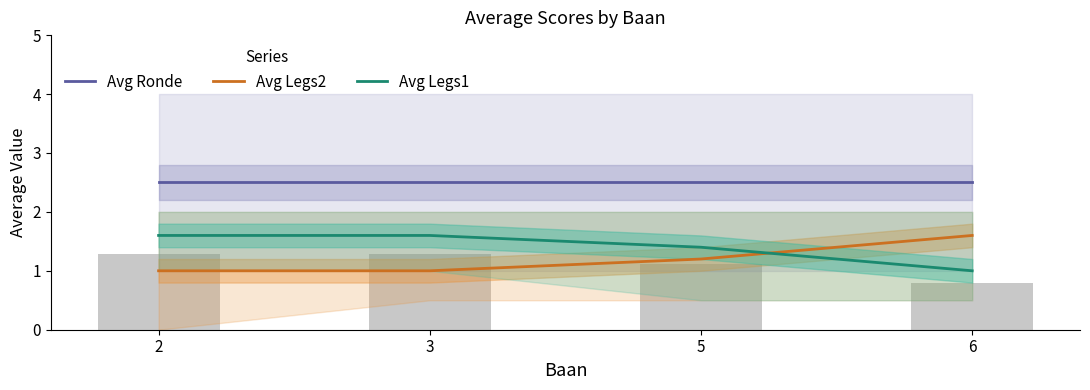

Rank the series by their average value, from lowest to highest.

Avg Legs2, Avg Legs1, Avg Ronde